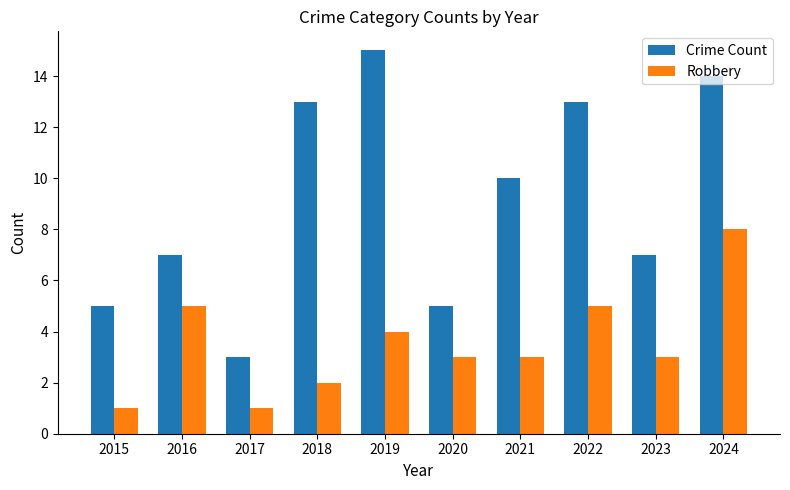

The Robbery series shows 1 at 2021. True or false?

False